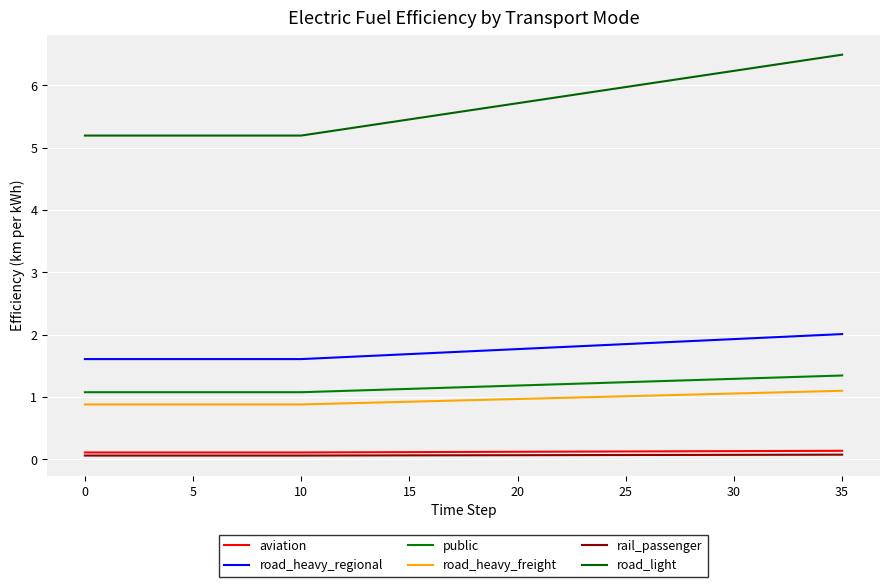

Reading left to right, list all the values displayed in this chart.

aviation: 0.1	0.1	0.1	0.1	0.1	0.1	0.1	0.1	0.1	0.1	0.1	0.1	0.1	0.1	0.1	0.1	0.1	0.1	0.1	0.1	0.1	0.1	0.1	0.1	0.1	0.1	0.1	0.1	0.1	0.1	0.1	0.1	0.1	0.1	0.1	0.1
road_heavy_regional: 1.6	1.6	1.6	1.6	1.6	1.6	1.6	1.6	1.6	1.6	1.6	1.6	1.6	1.7	1.7	1.7	1.7	1.7	1.7	1.7	1.8	1.8	1.8	1.8	1.8	1.8	1.9	1.9	1.9	1.9	1.9	1.9	2.0	2.0	2.0	2.0
public: 1.1	1.1	1.1	1.1	1.1	1.1	1.1	1.1	1.1	1.1	1.1	1.1	1.1	1.1	1.1	1.1	1.1	1.1	1.2	1.2	1.2	1.2	1.2	1.2	1.2	1.2	1.2	1.3	1.3	1.3	1.3	1.3	1.3	1.3	1.3	1.3
road_heavy_freight: 0.9	0.9	0.9	0.9	0.9	0.9	0.9	0.9	0.9	0.9	0.9	0.9	0.9	0.9	0.9	0.9	0.9	0.9	0.9	1.0	1.0	1.0	1.0	1.0	1.0	1.0	1.0	1.0	1.0	1.0	1.1	1.1	1.1	1.1	1.1	1.1
rail_passenger: 0.1	0.1	0.1	0.1	0.1	0.1	0.1	0.1	0.1	0.1	0.1	0.1	0.1	0.1	0.1	0.1	0.1	0.1	0.1	0.1	0.1	0.1	0.1	0.1	0.1	0.1	0.1	0.1	0.1	0.1	0.1	0.1	0.1	0.1	0.1	0.1
road_light: 5.2	5.2	5.2	5.2	5.2	5.2	5.2	5.2	5.2	5.2	5.2	5.2	5.3	5.3	5.4	5.5	5.5	5.6	5.6	5.7	5.7	5.8	5.8	5.9	5.9	6.0	6.0	6.1	6.1	6.2	6.2	6.3	6.3	6.4	6.4	6.5